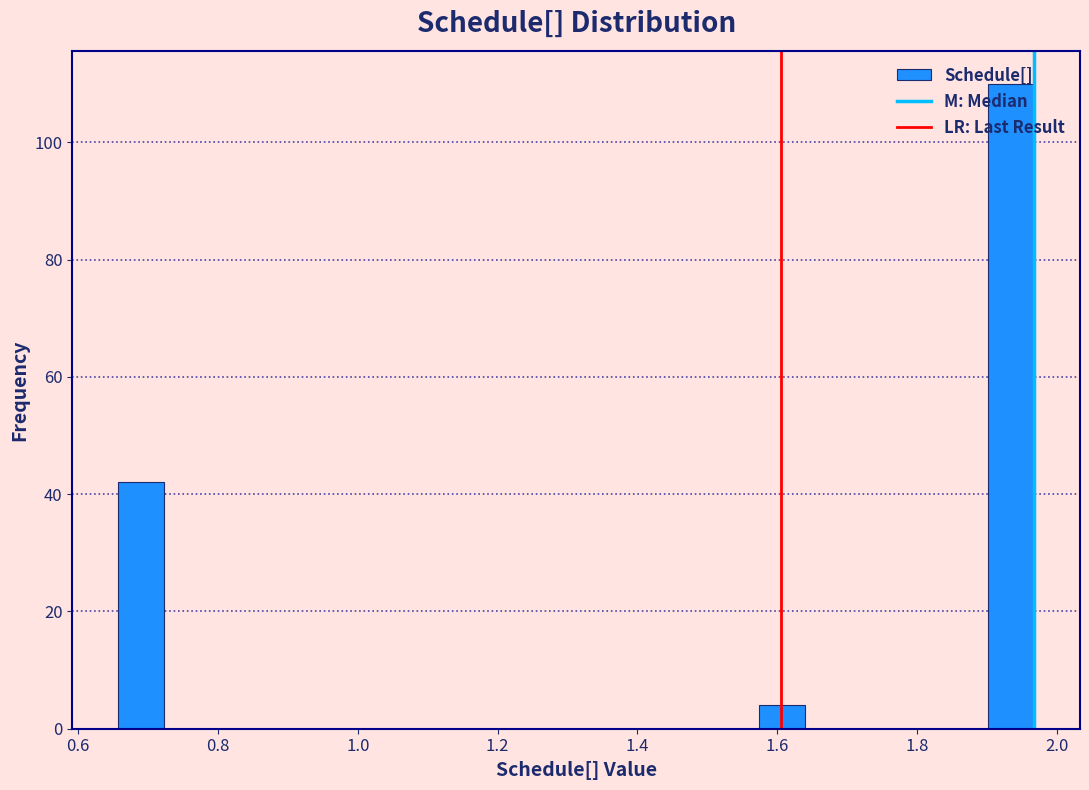

Around what value on the x-axis is the tallest bar? Give the approximate position of its centre, as read against the axis.

1.94